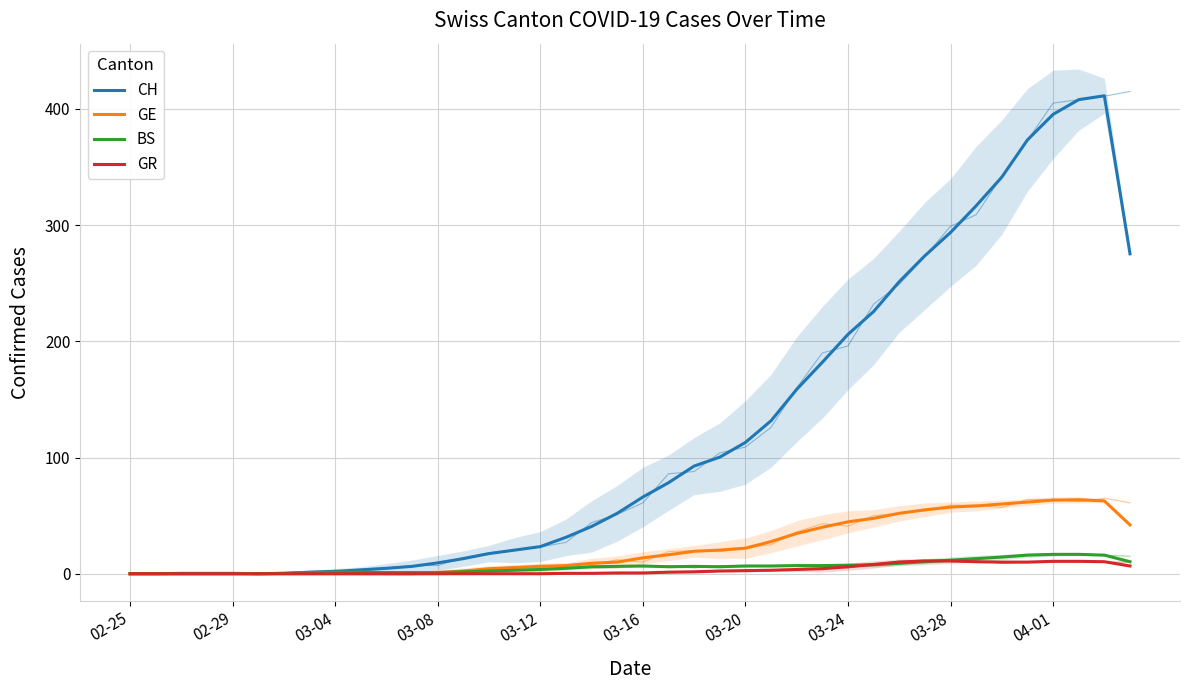

True or false: CH and GR intersect in this chart.

False